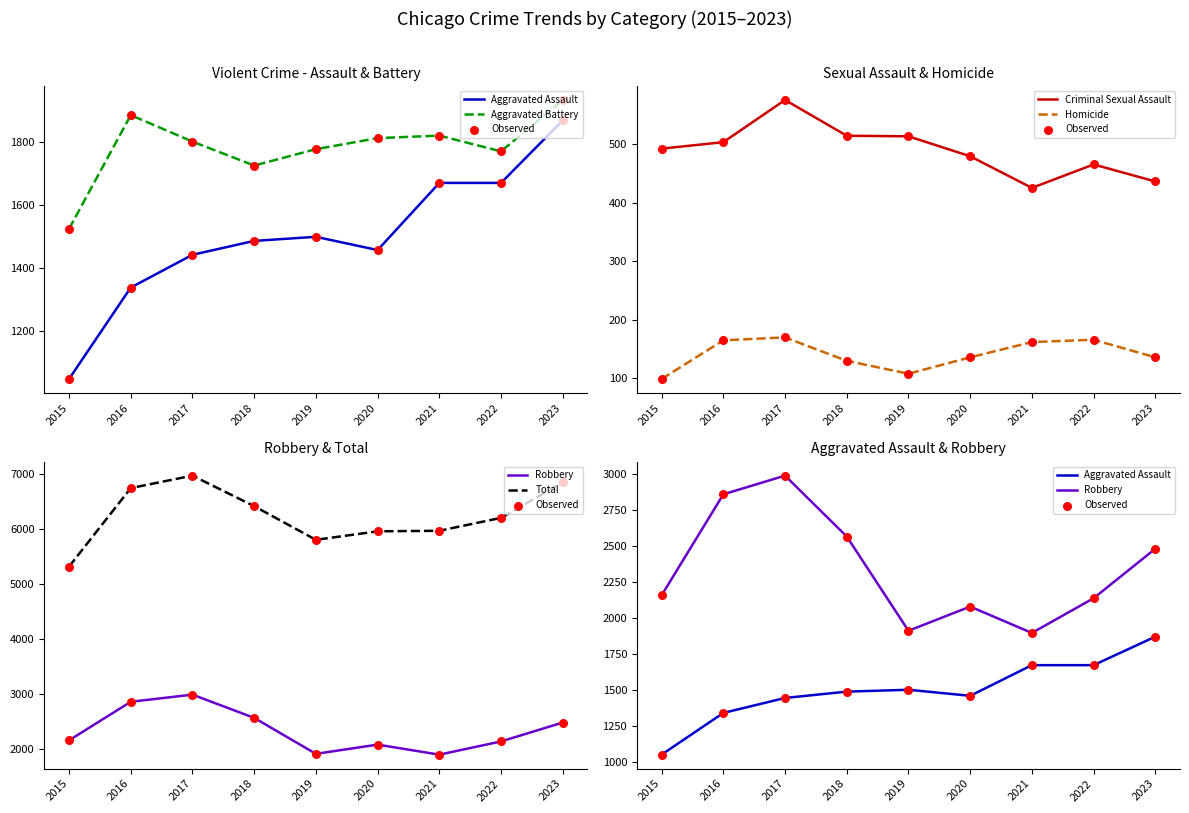

Which series contains the lowest Y value?

Homicide